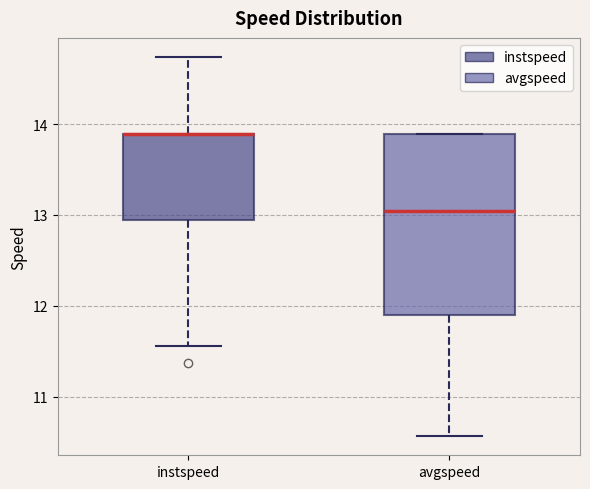

Reading left to right, transcribe this box plot: for each box, give where its median line is, the range the box spans, and where its two whiskers end, as read against the y-axis. The values are not printed on the chart, so give them approximately, as read against the axis.

instspeed: median 13.9 (drawn on the box's upper edge), box 12.9 to 13.9, whiskers 11.6 to 14.7
avgspeed: median 13.0, box 11.9 to 13.9, whiskers 10.6 to 13.9